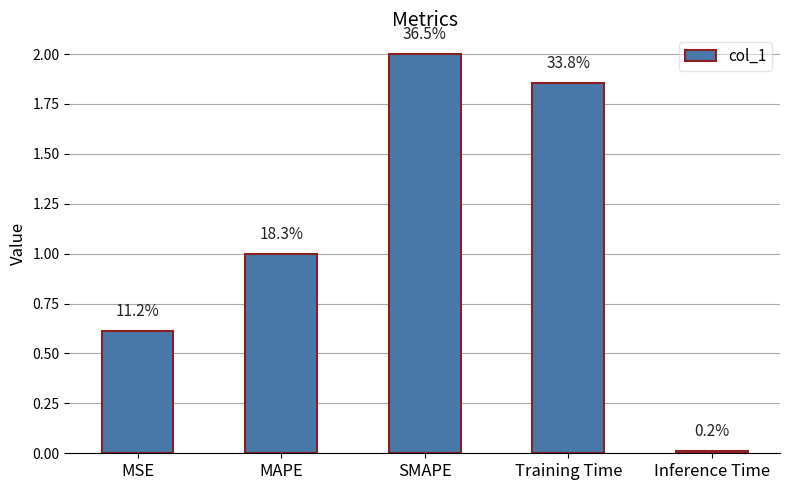

What is the label of the 3rd bar from the right?

SMAPE